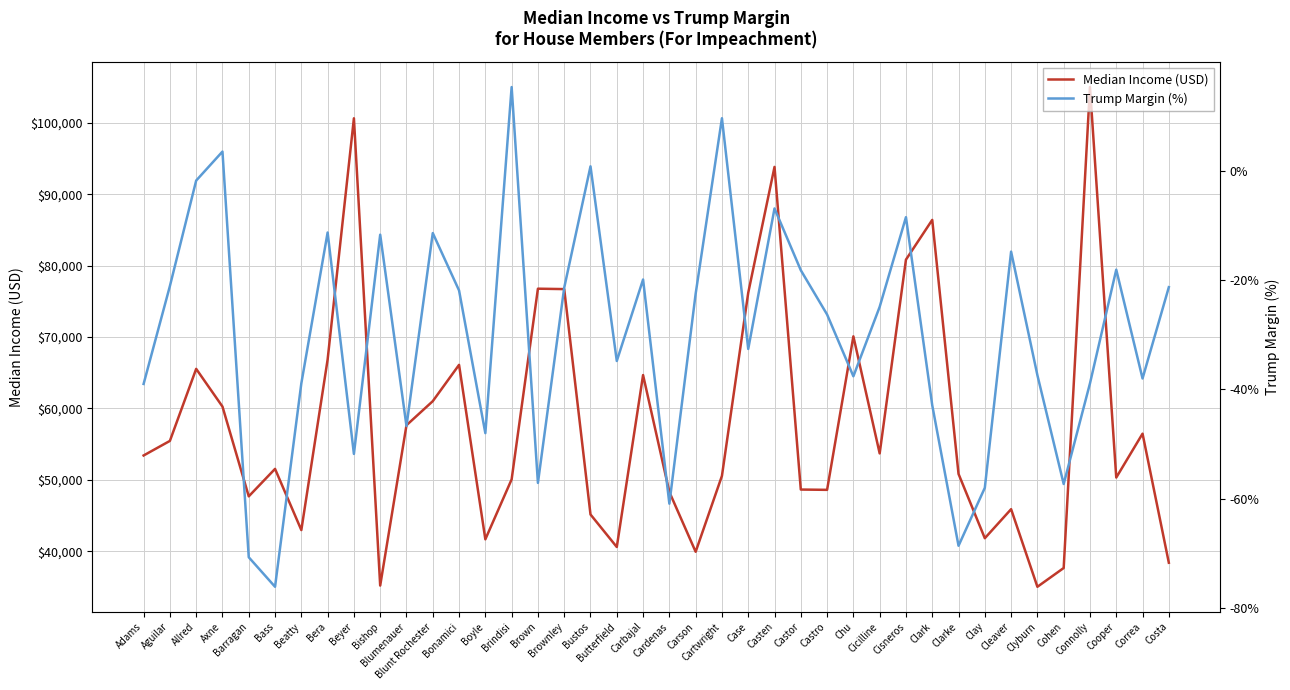

What is the difference between the highest and lowest values at Carson?

39939.5